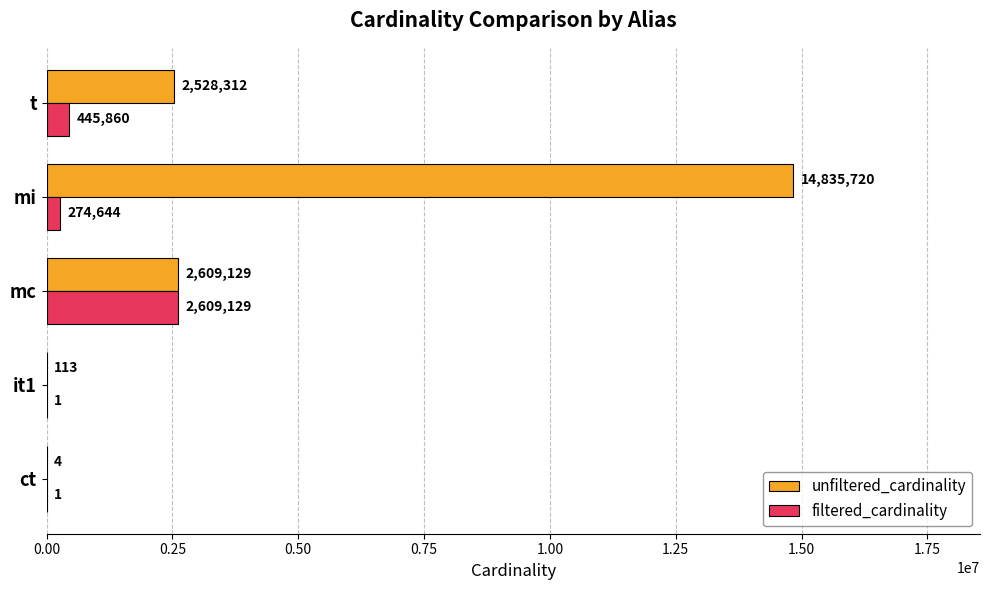

At which category is the sum across all series the highest?

mi